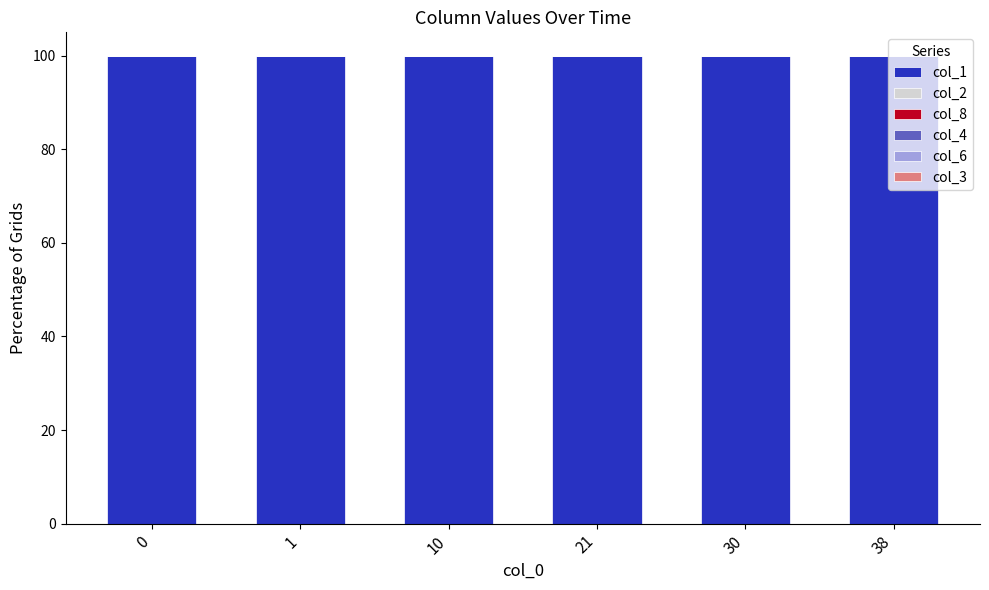

Is it true that col_1 equals 100.0 at 0?

True